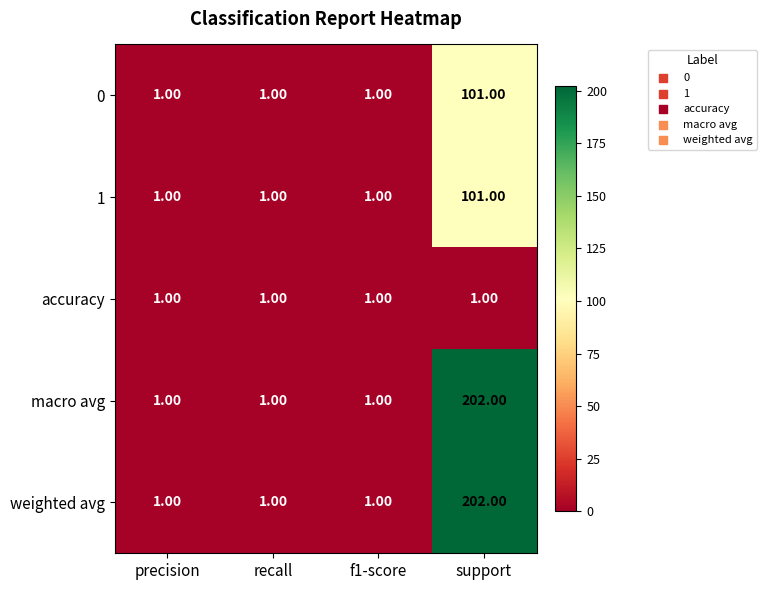

What is the sum of all macro avg values?

205